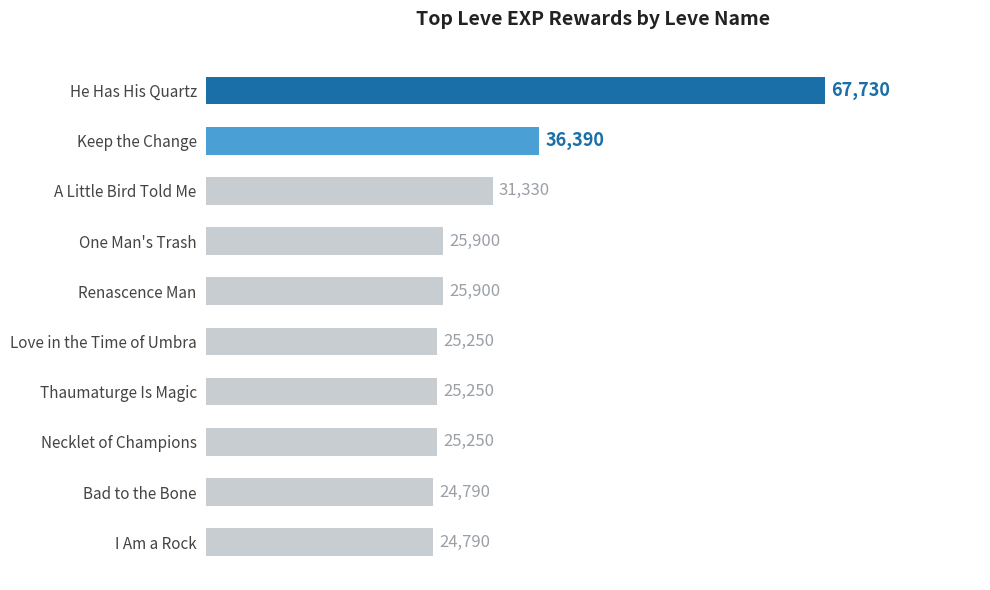

At which label is the value closest to 46260?

Keep the Change